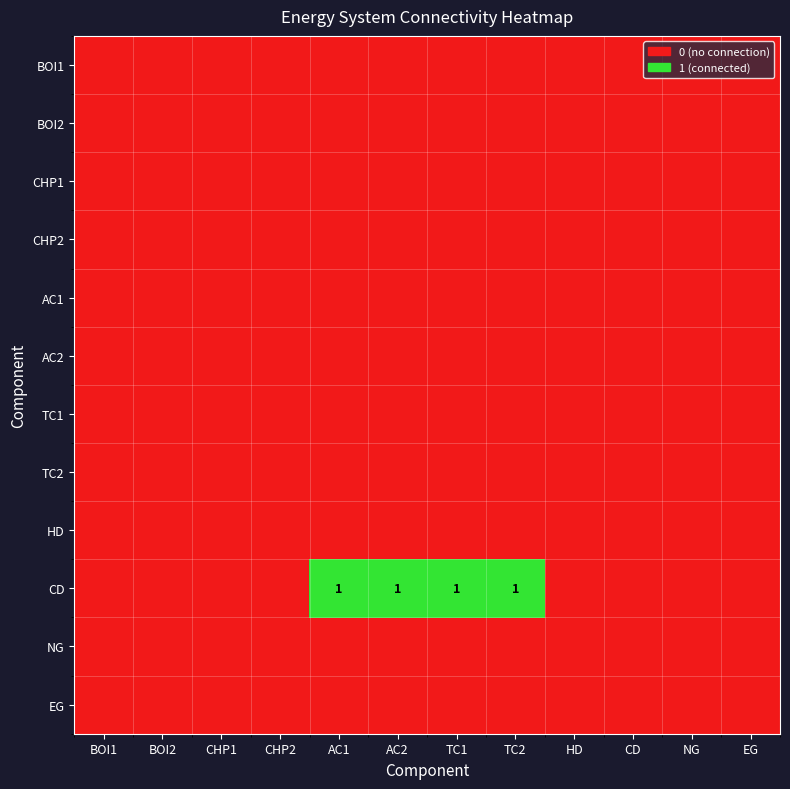

At which label does CHP1 reach its peak?

BOI1